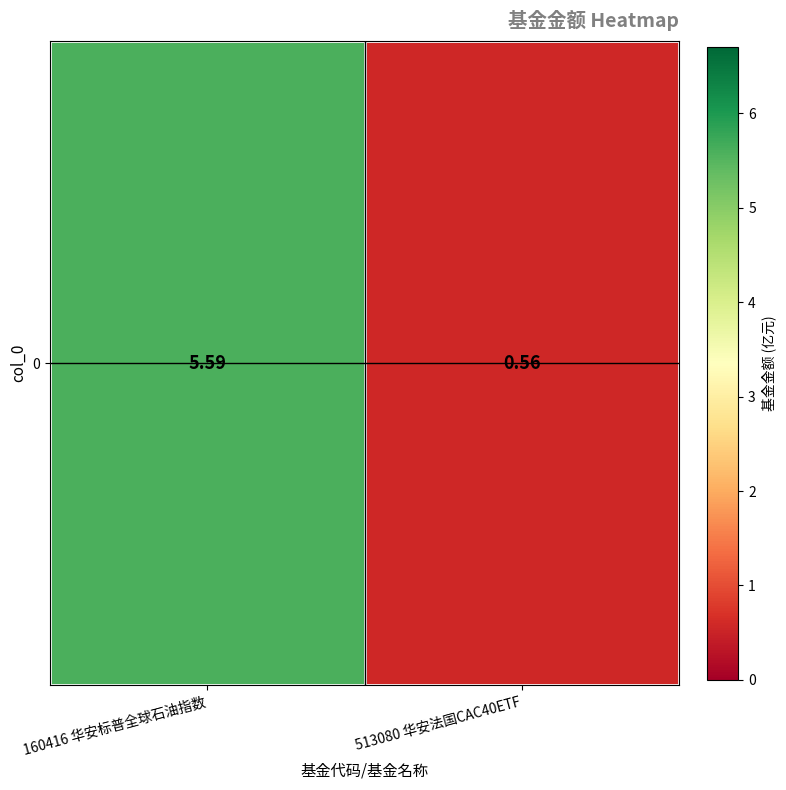

Which has a higher value, 513080 华安法国CAC40ETF or 160416 华安标普全球石油指数?

160416 华安标普全球石油指数